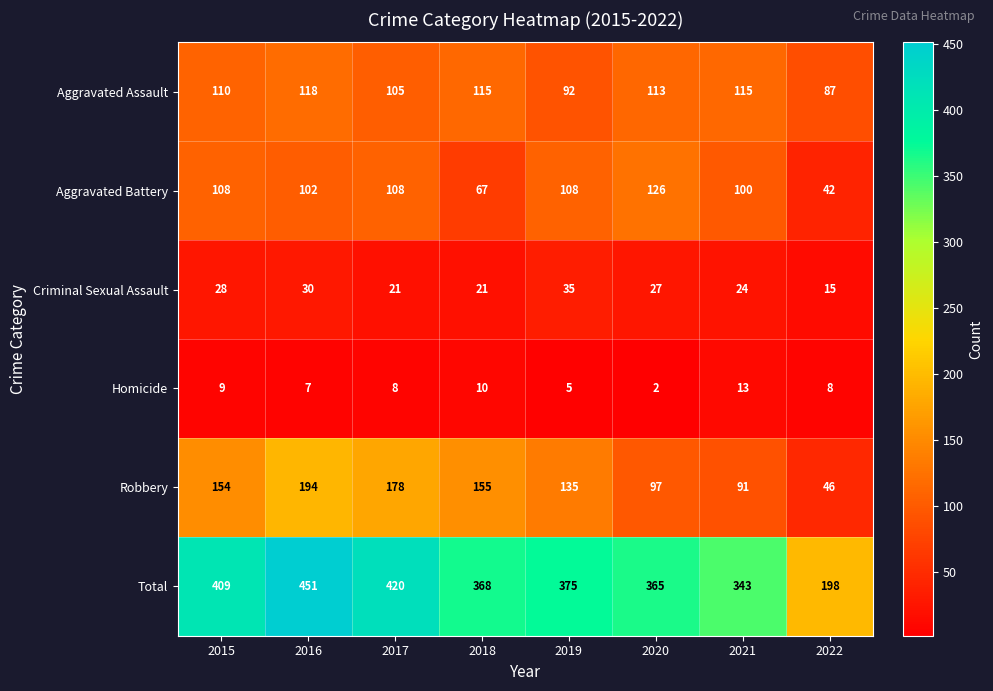

Where is Aggravated Assault nearest to the value 102?

2017